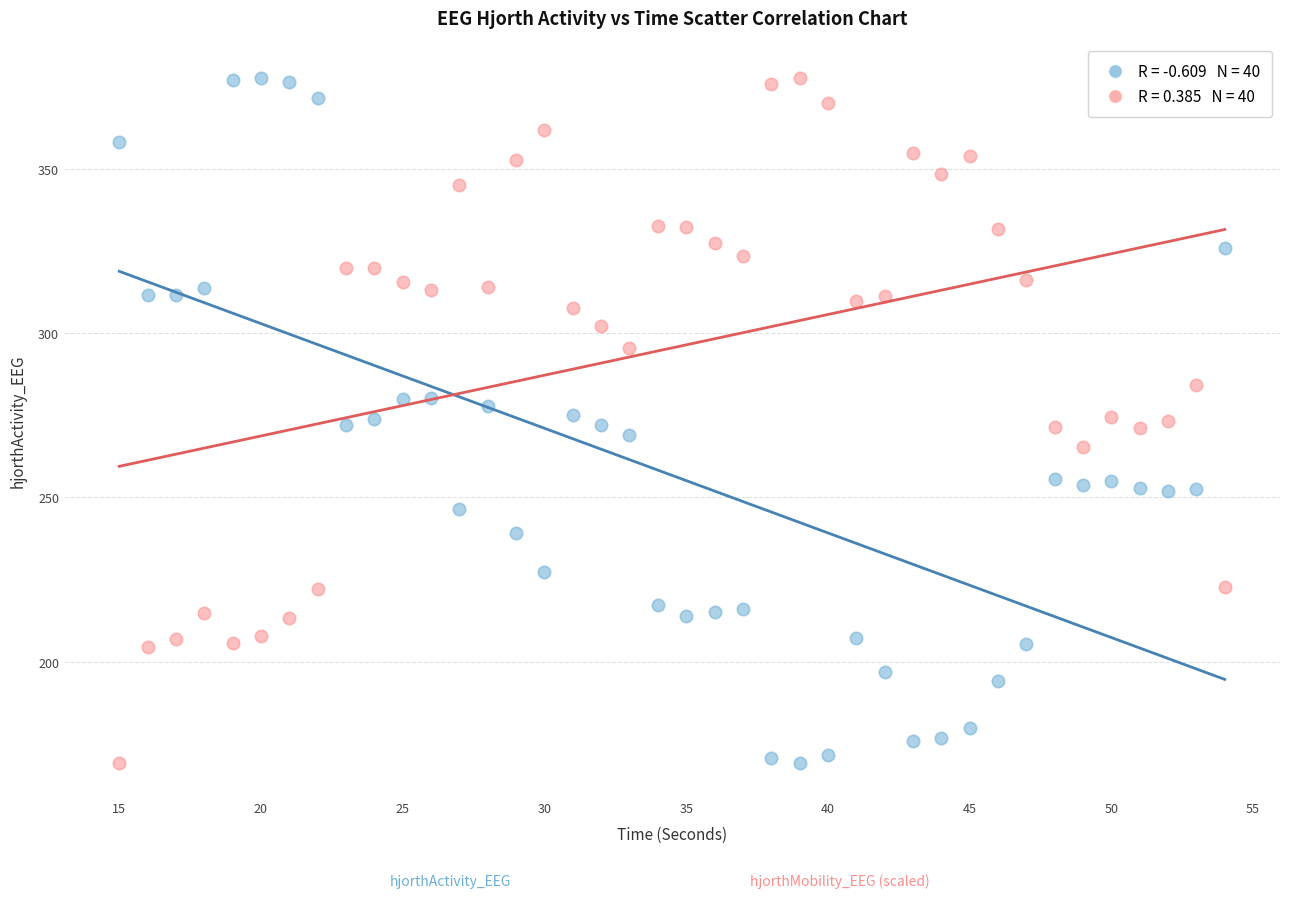

Across all data points, what is the range of X values (max minus min)?

39.0